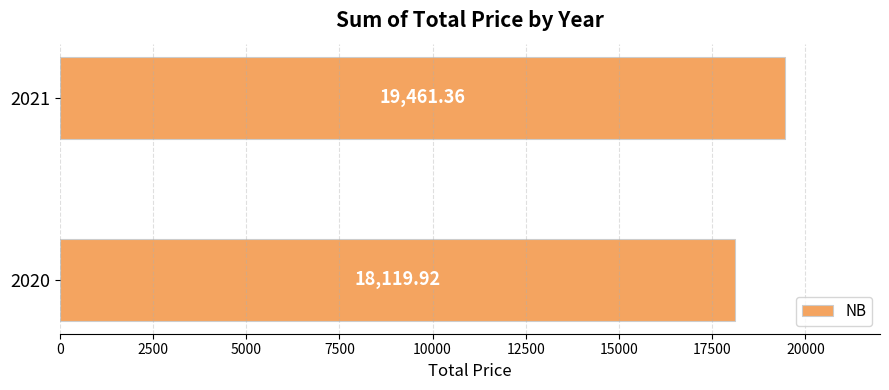

Which has a higher value, 2020 or 2021?

2021